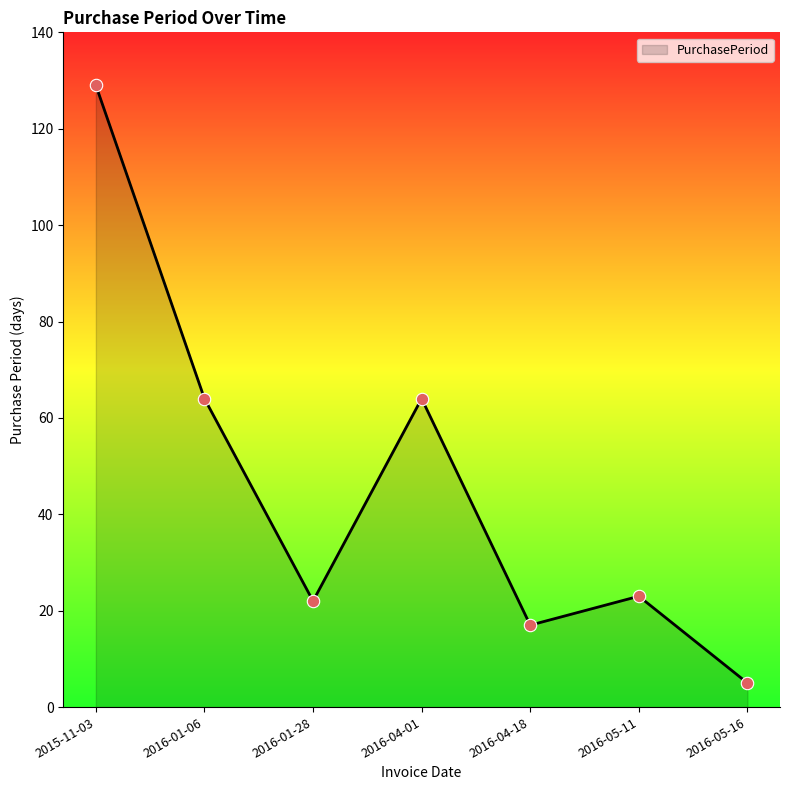

Approximately how many times larger is the value at 2016-05-16 compared to 2016-01-28?

0.2